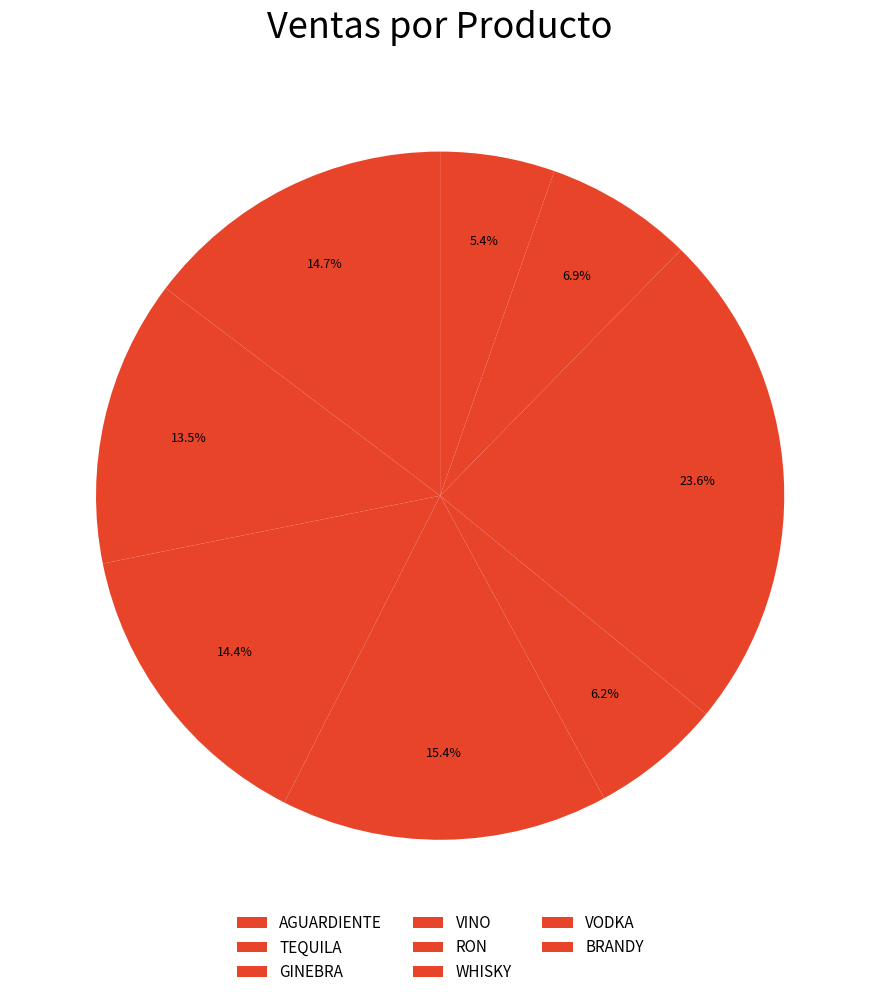

Which slice is the largest?

WHISKY